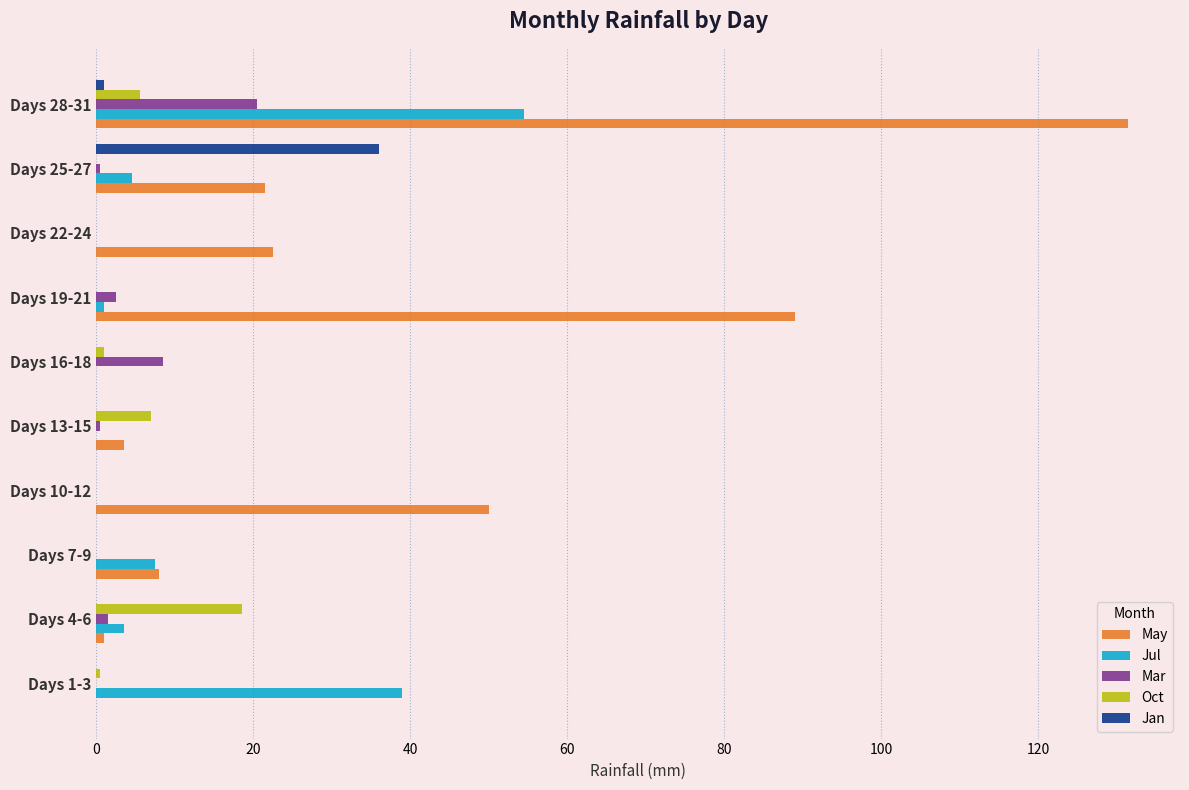

What is the maximum value for Oct?

18.5